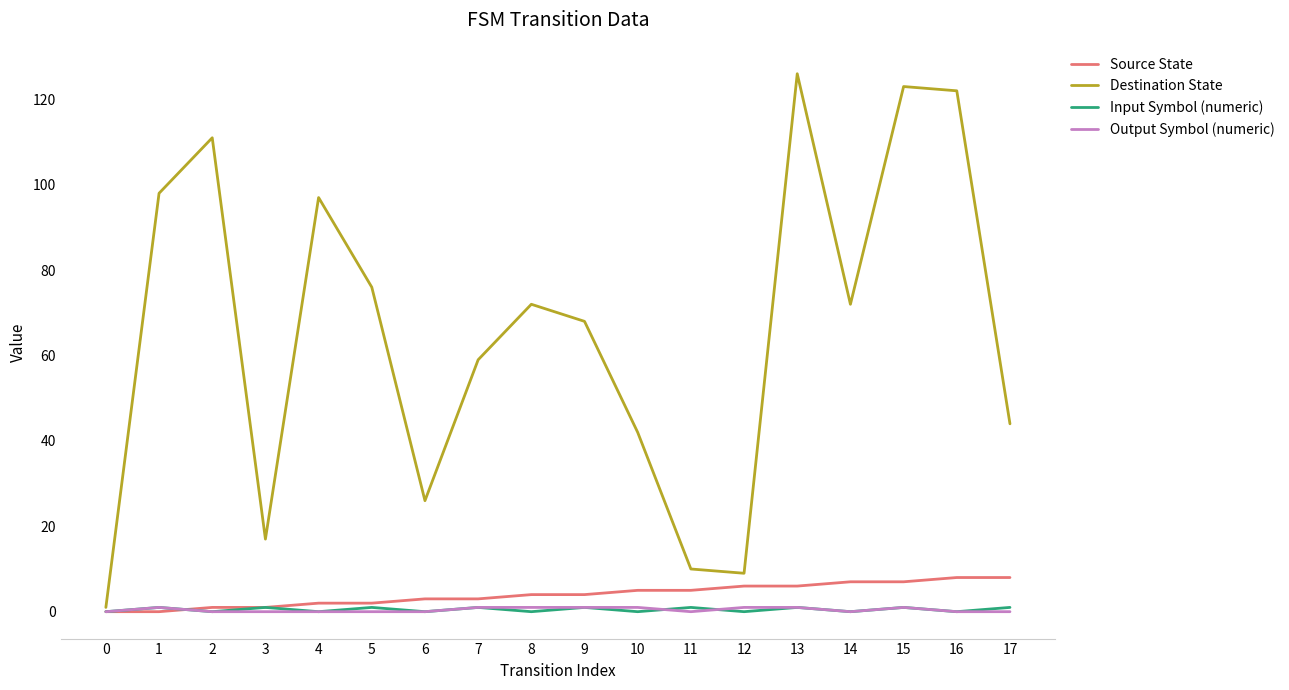

Reading right to left, what are all the values shown in this chart?

Source State: 17=8	16=8	15=7	14=7	13=6	12=6	11=5	10=5	9=4	8=4	7=3	6=3	5=2	4=2	3=1	2=1	1=0	0=0
Destination State: 17=44	16=122	15=123	14=72	13=126	12=9	11=10	10=42	9=68	8=72	7=59	6=26	5=76	4=97	3=17	2=111	1=98	0=1
Input Symbol (numeric): 17=1	16=0	15=1	14=0	13=1	12=0	11=1	10=0	9=1	8=0	7=1	6=0	5=1	4=0	3=1	2=0	1=1	0=0
Output Symbol (numeric): 17=0	16=0	15=1	14=0	13=1	12=1	11=0	10=1	9=1	8=1	7=1	6=0	5=0	4=0	3=0	2=0	1=1	0=0